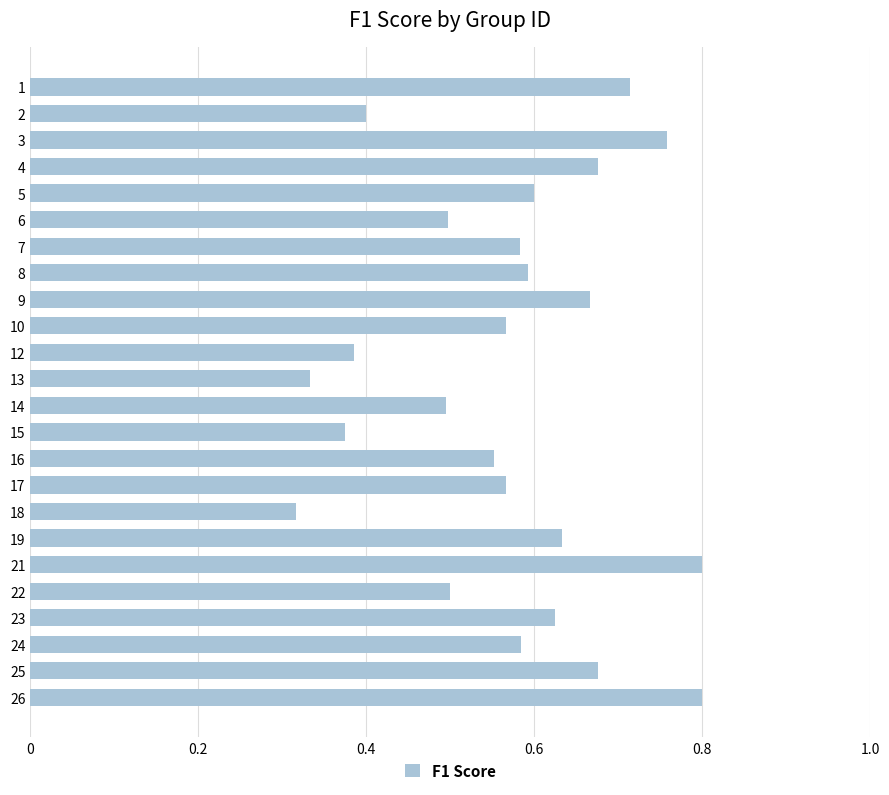

Are the bars grouped side by side (vs. stacked)?

No